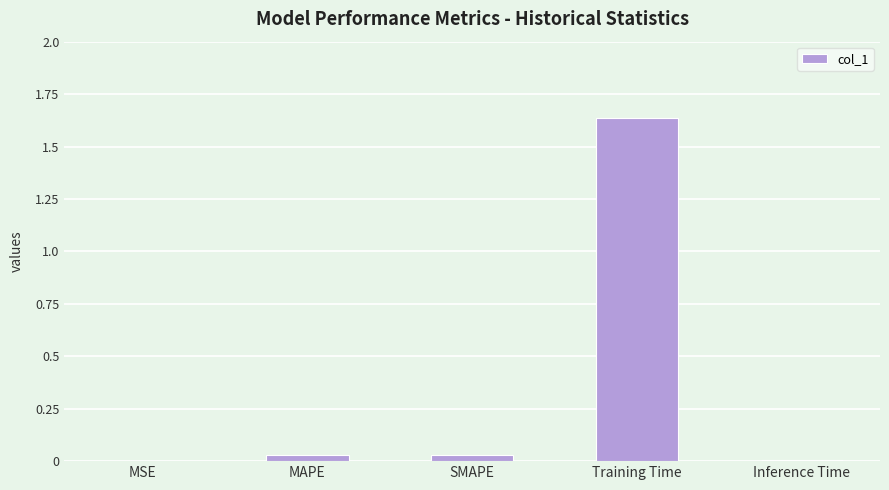

True or false: the data shows 0.1 at MAPE.

False